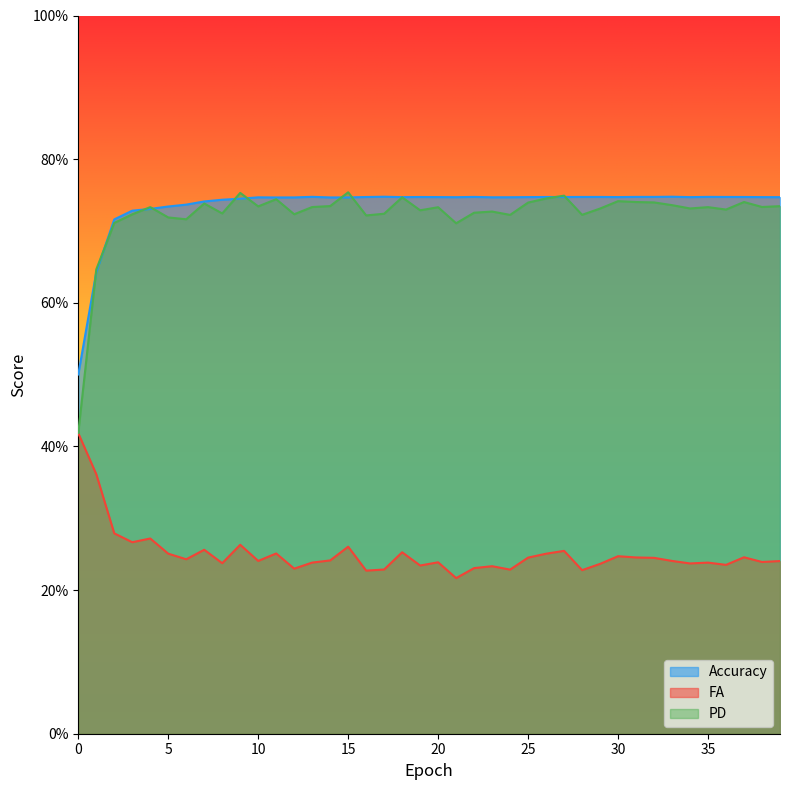

True or false: FA and PD intersect in this chart.

False